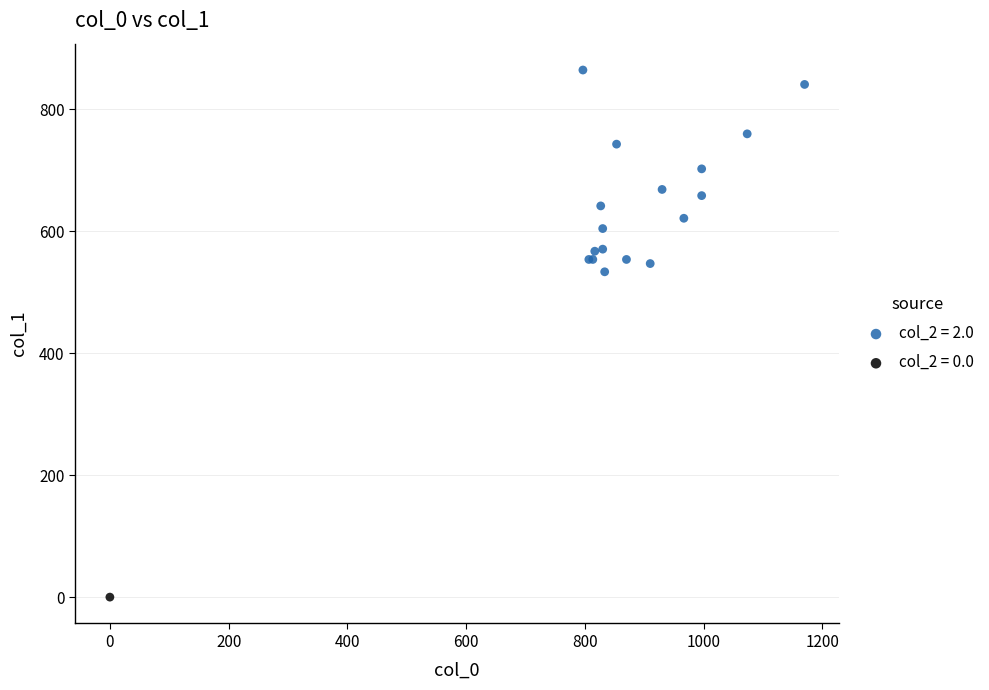

What are all the series names shown in the legend?

col_2 = 2.0, col_2 = 0.0